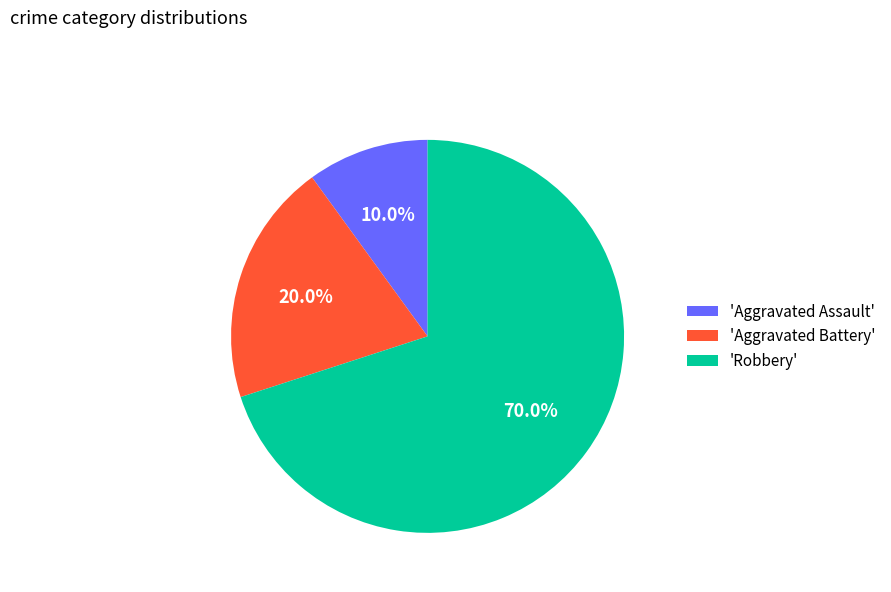

Which category has the biggest portion of the pie?

'Robbery'